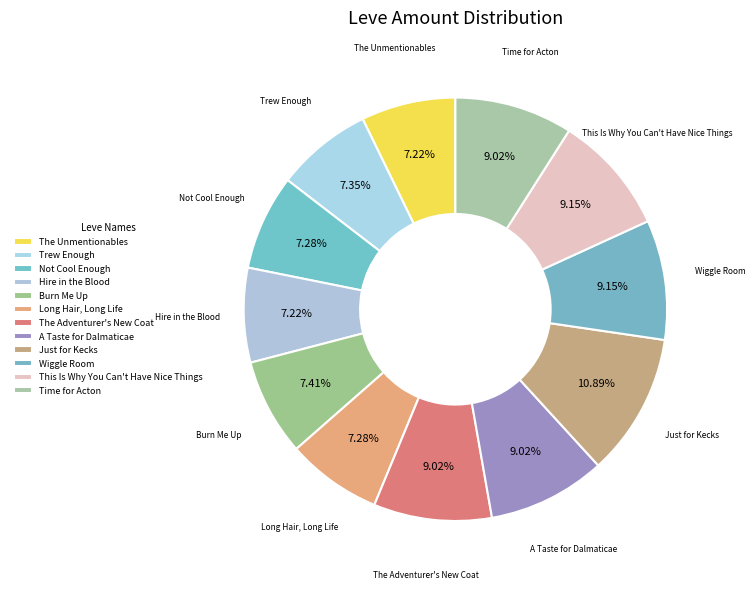

Between This Is Why You Can't Have Nice Things and Wiggle Room, which is larger?

This Is Why You Can't Have Nice Things